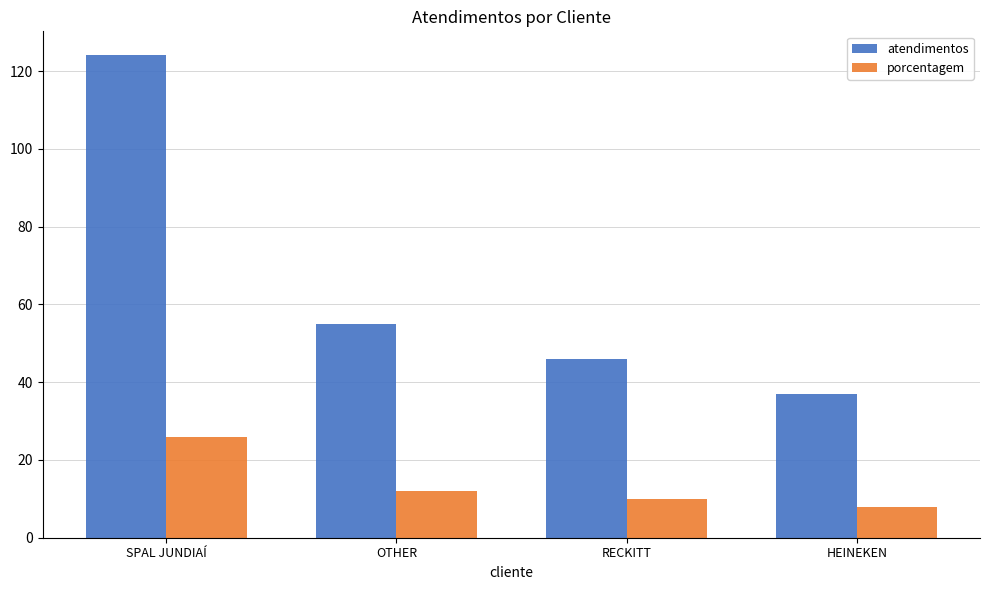

List the series in order of their peak value, highest first.

atendimentos, porcentagem